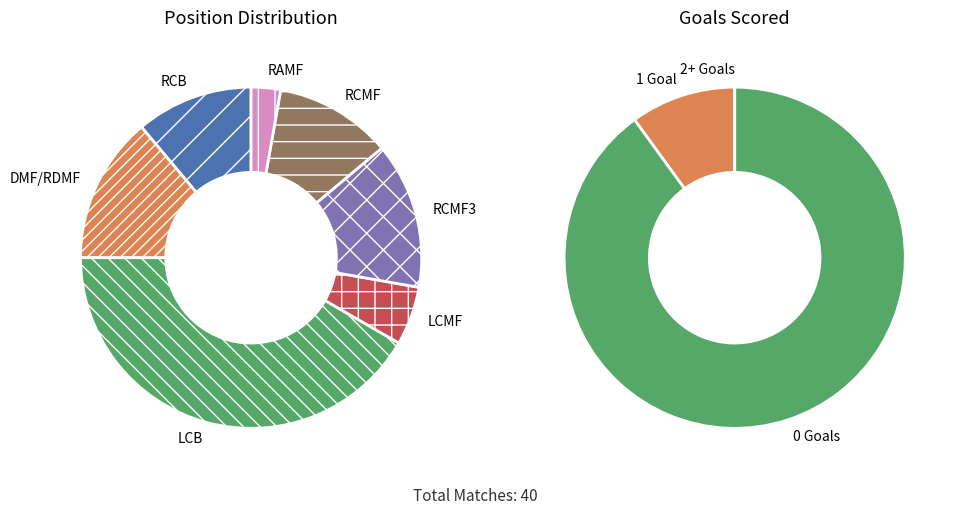

Count the number of slices in the pie.

7